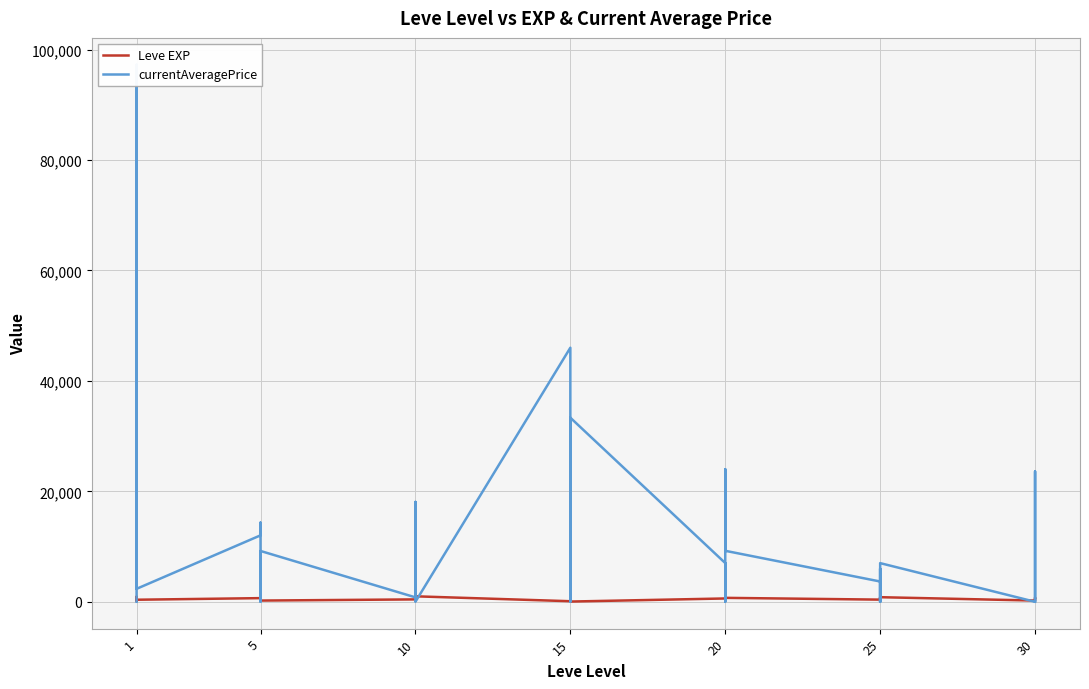

Which series has the largest total across all categories?

currentAveragePrice